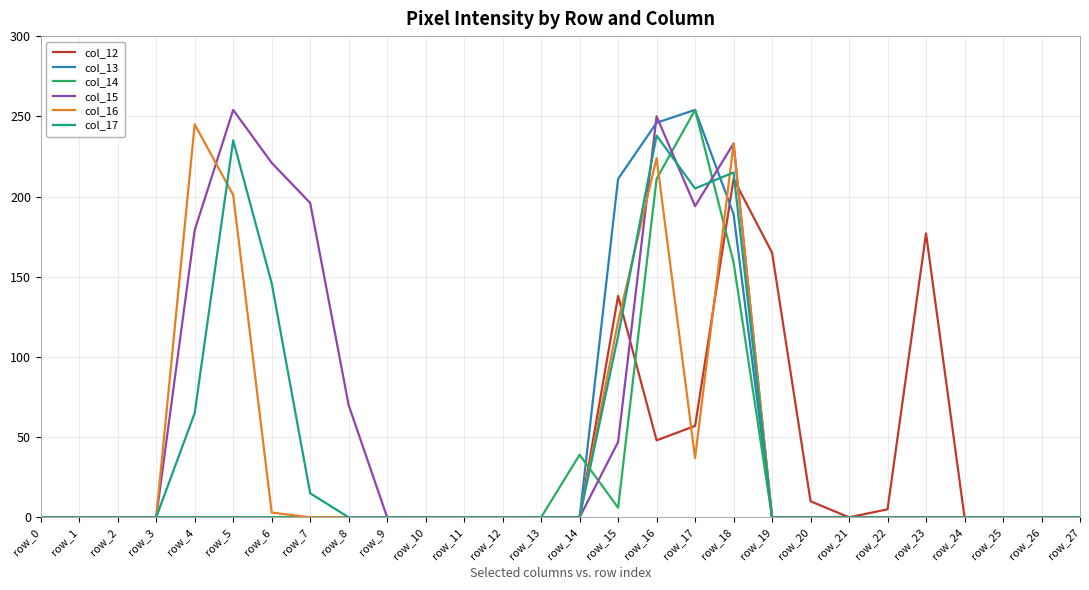

Between row_11 and row_19, which series saw the biggest shift?

col_12